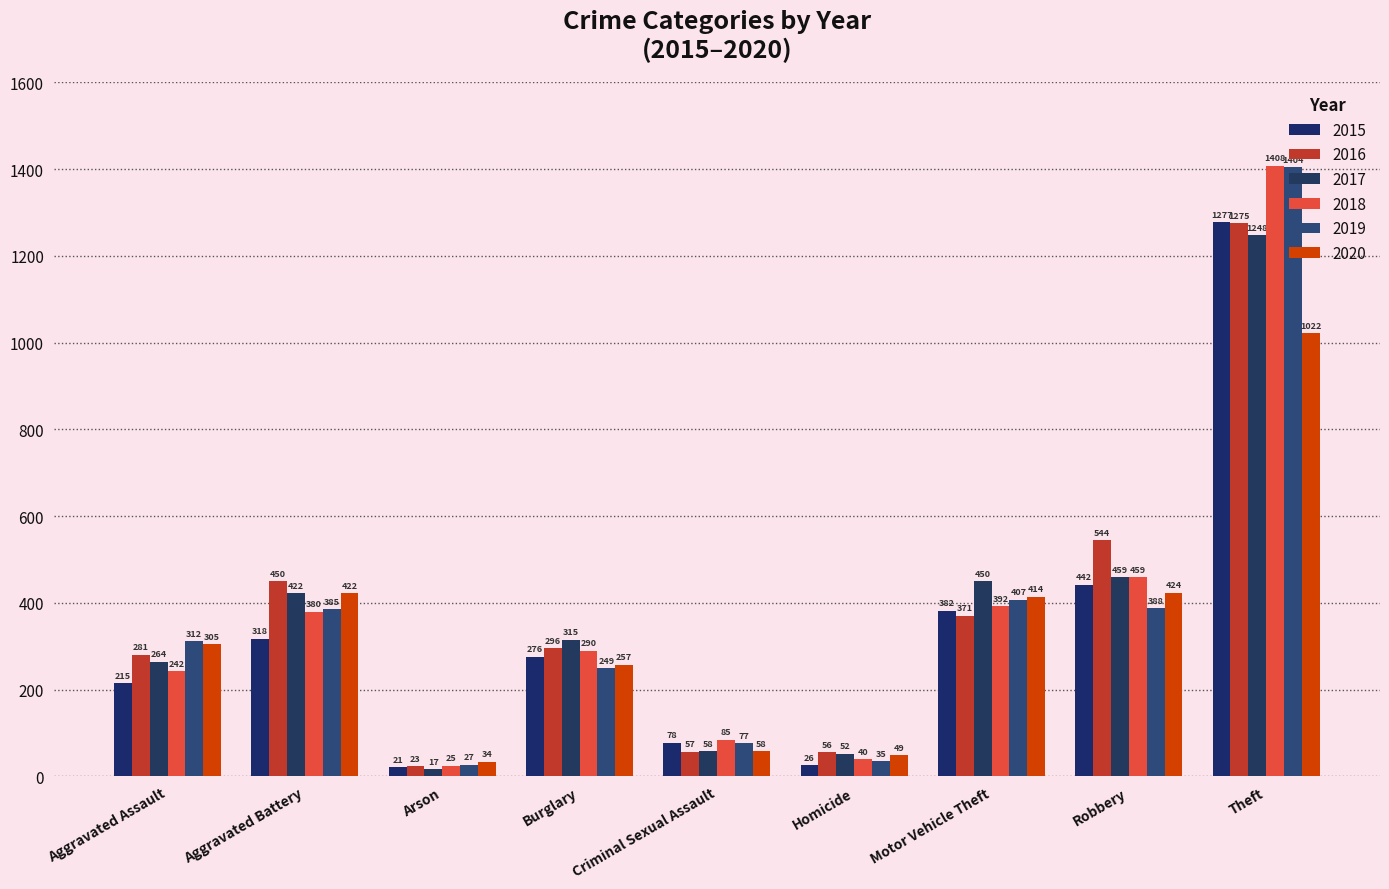

Does the chart contain stacked bars?

No